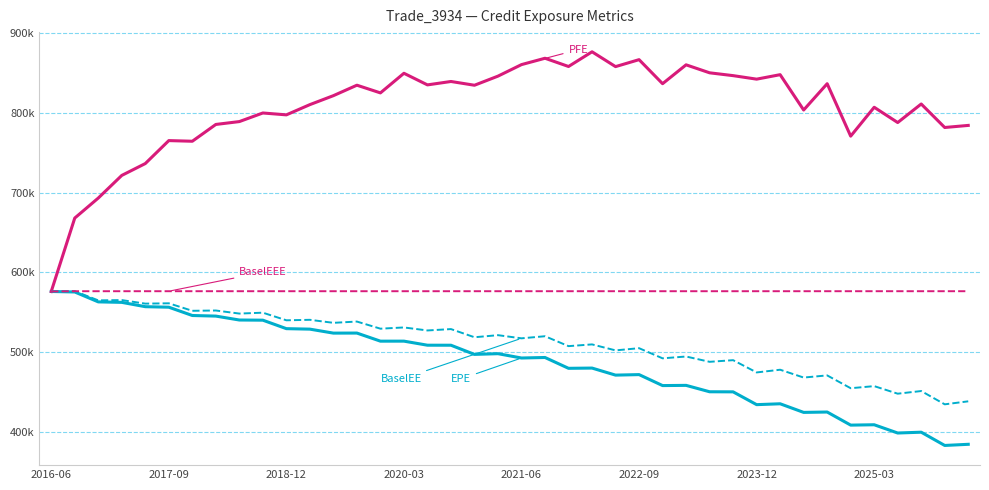

Is this an area chart (filled region under the line)?

No